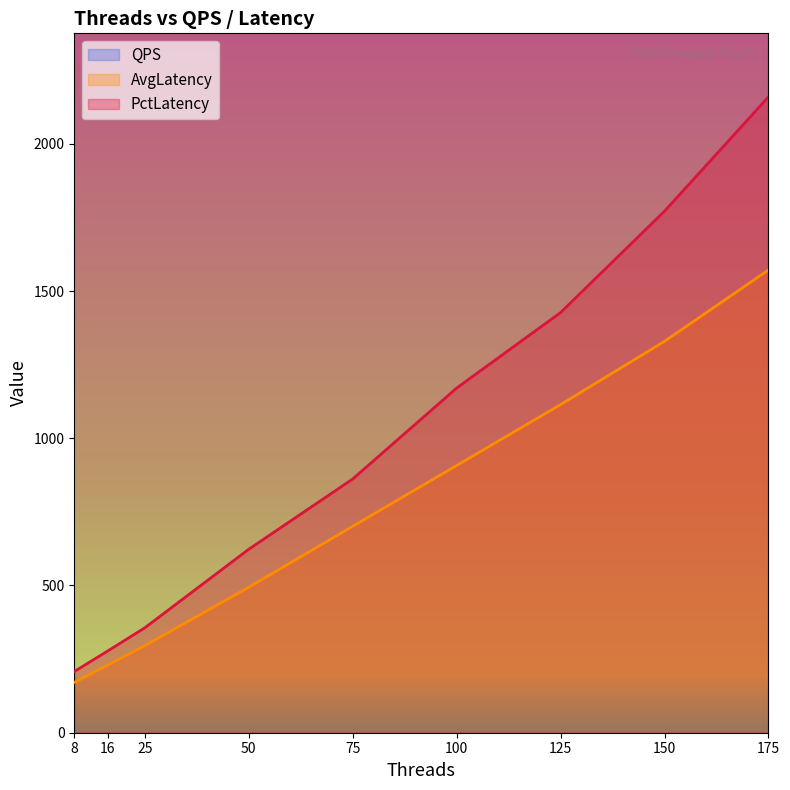

Which label corresponds to the smallest value in the chart?

8